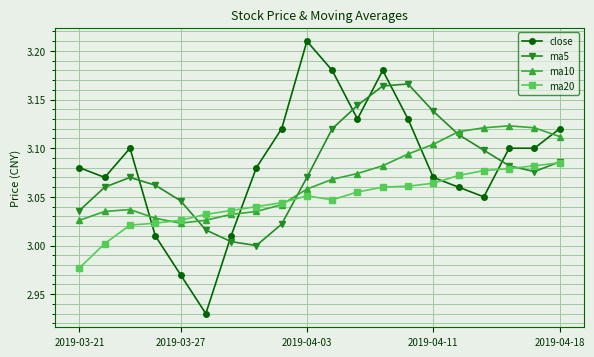

List the series in order of their peak value, highest first.

close, ma5, ma10, ma20